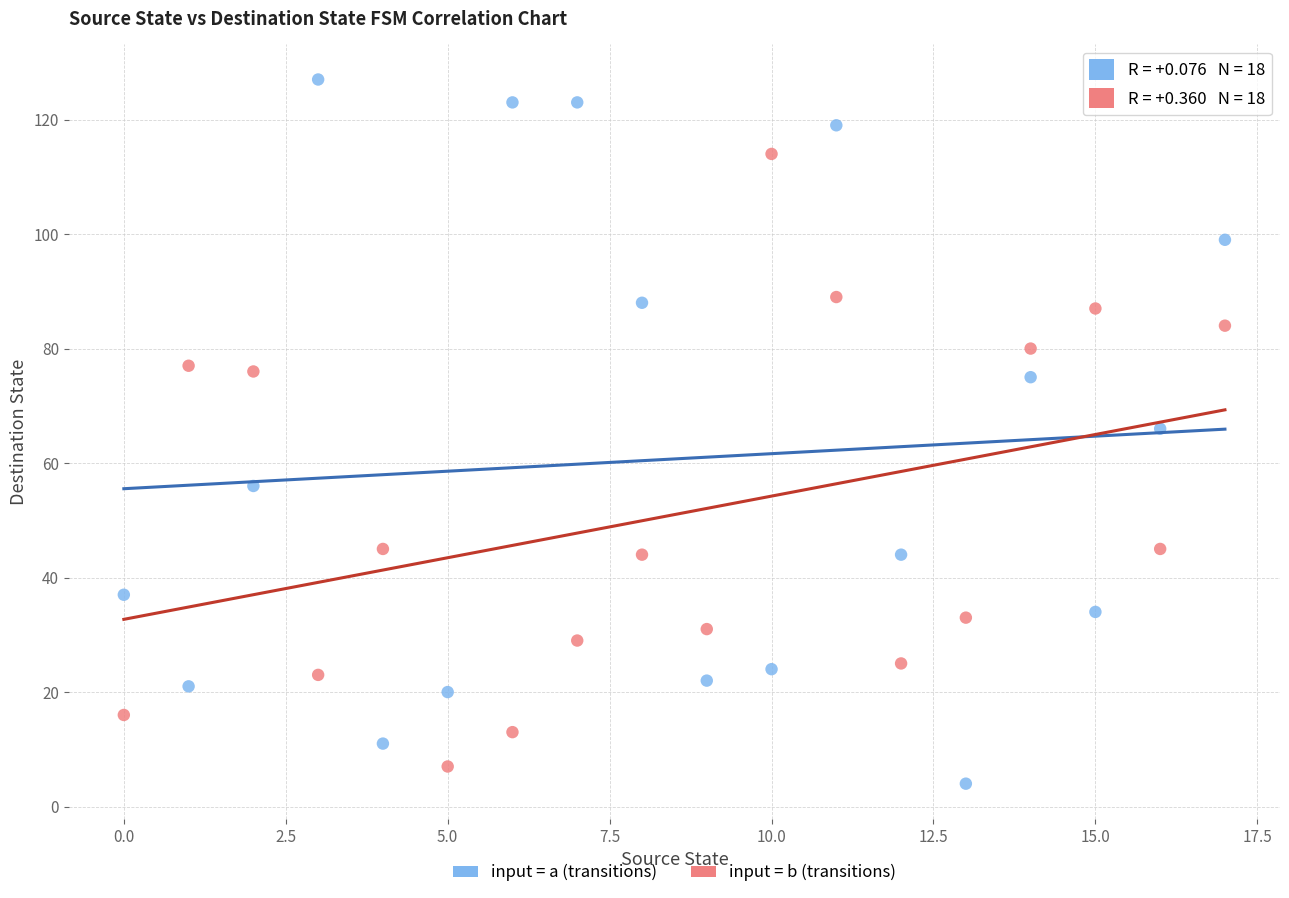

Which series contains the highest Y value?

input = a (transitions)